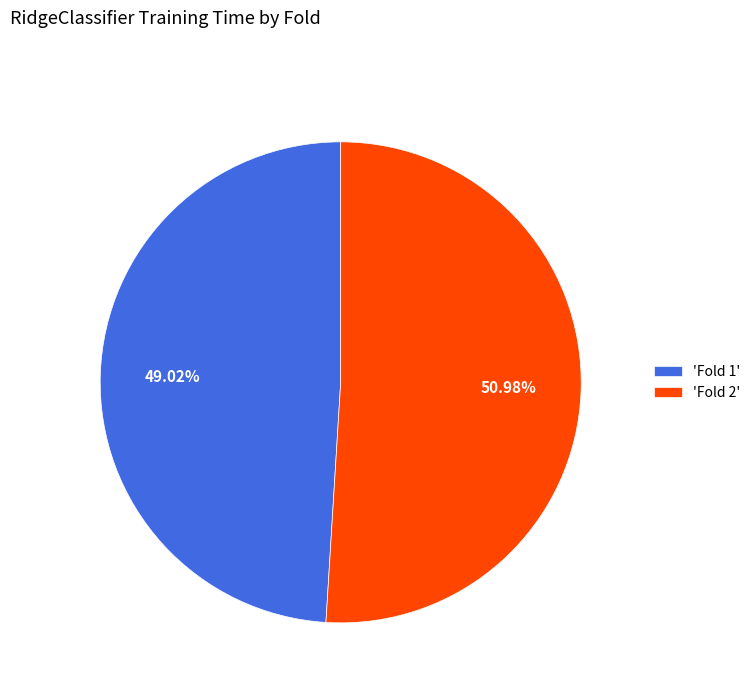

Which has a higher value, 'Fold 1' or 'Fold 2'?

'Fold 2'